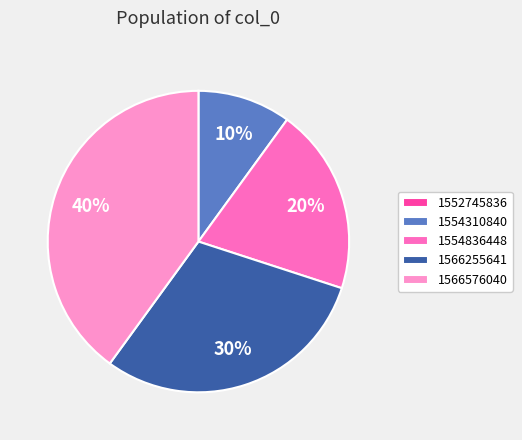

To the nearest percent, what is the difference between the largest and smallest slice percentages?

40%